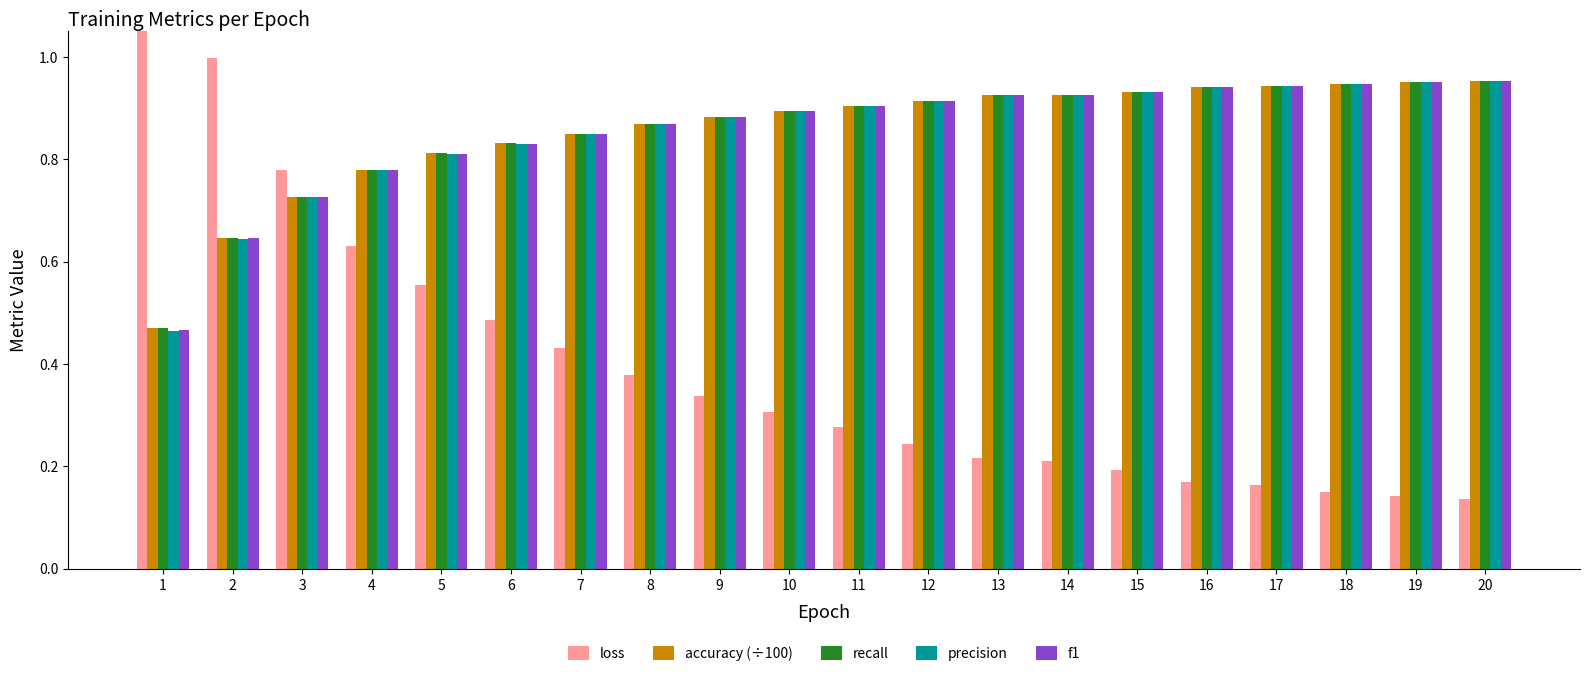

At which category is the sum across all series the highest?

19